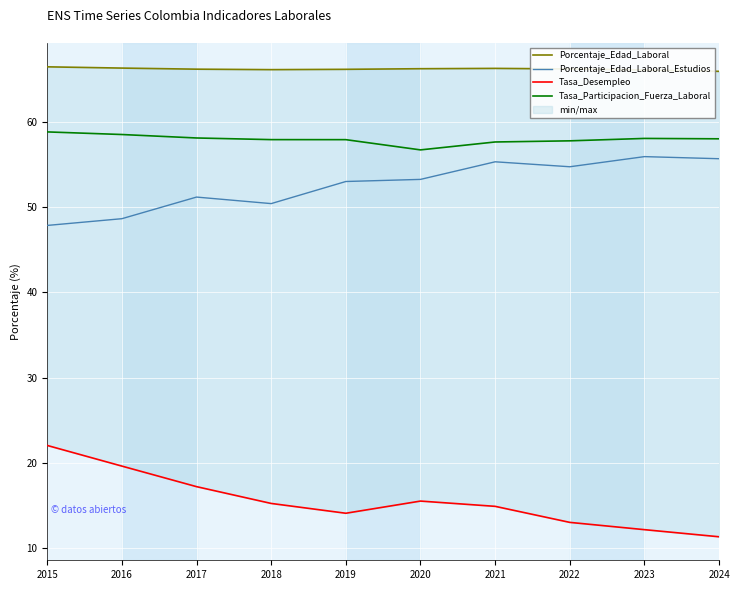

True or false: Tasa_Desempleo and Tasa_Participacion_Fuerza_Laboral intersect in this chart.

False